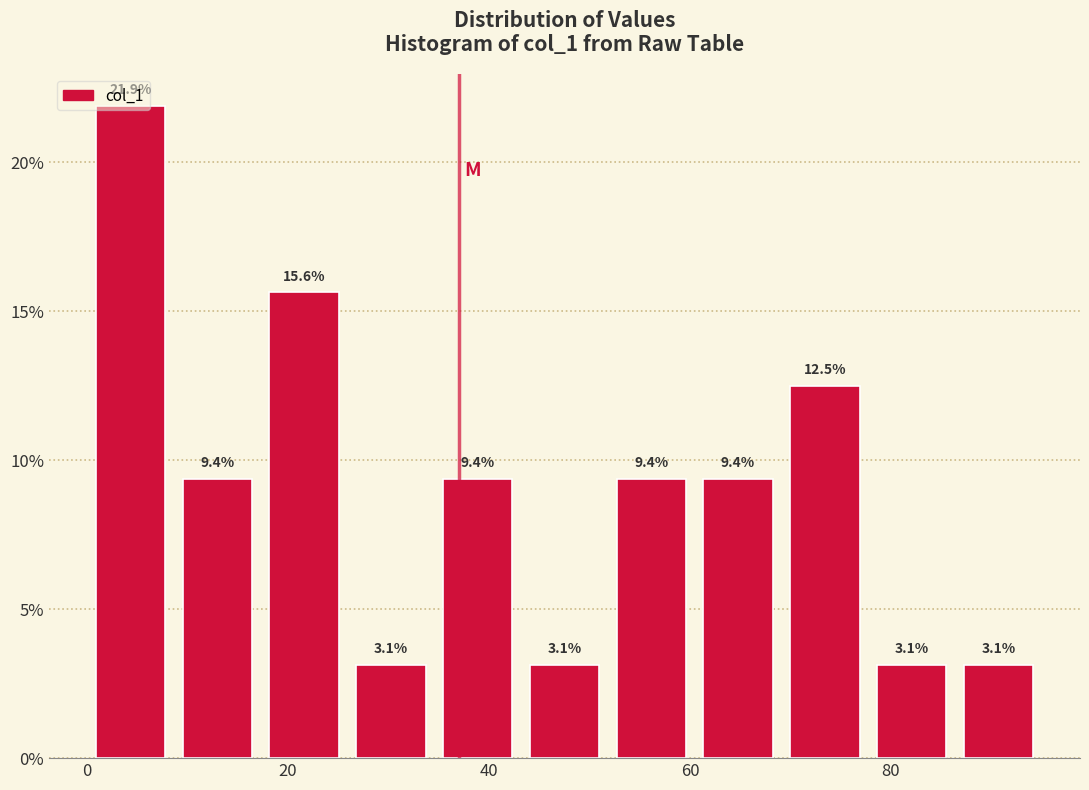

Reading left to right, list every bar in this chart as the range it spans on the x-axis followed by its height. The bar edges are not printed on the chart, so give them approximately, as read against the axis.

0 to 8: 21.9
8 to 18: 9.4
18 to 26: 15.6
26 to 34: 3.1
34 to 44: 9.4
44 to 52: 3.1
52 to 60: 9.4
60 to 70: 9.4
70 to 78: 12.5
78 to 86: 3.1
86 to 96: 3.1